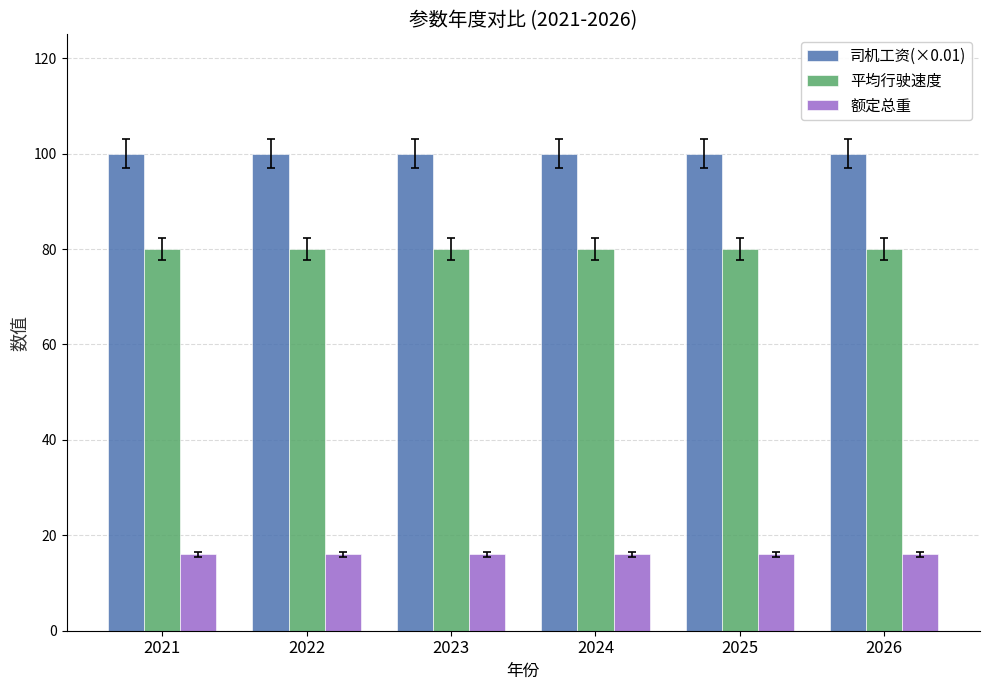

List the series in order of their overall mean, lowest first.

额定总重, 平均行驶速度, 司机工资(×0.01)